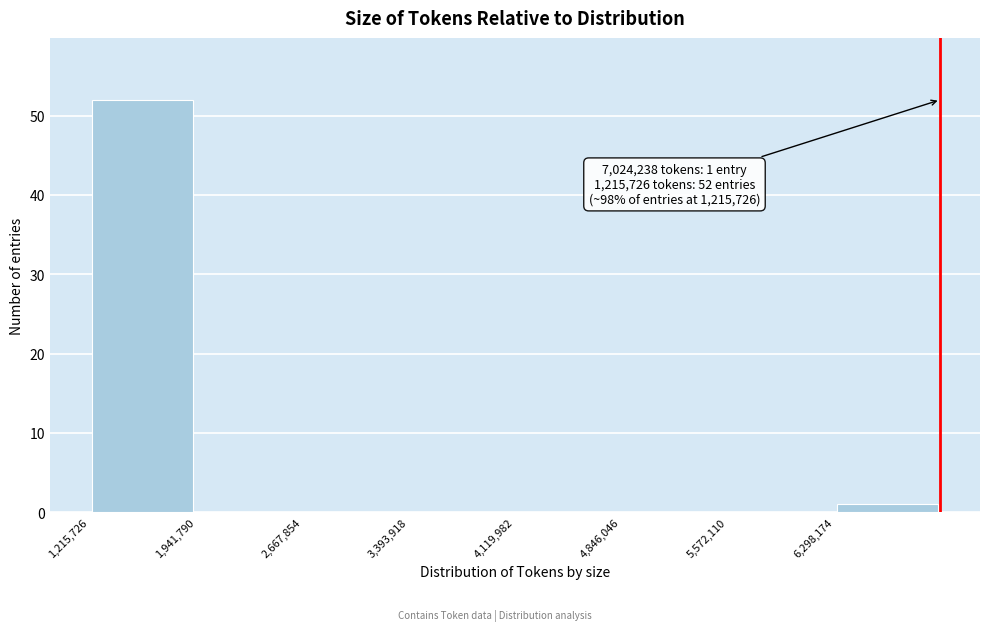

Which range on the x-axis has the tallest bar?

1200000 to 1900000